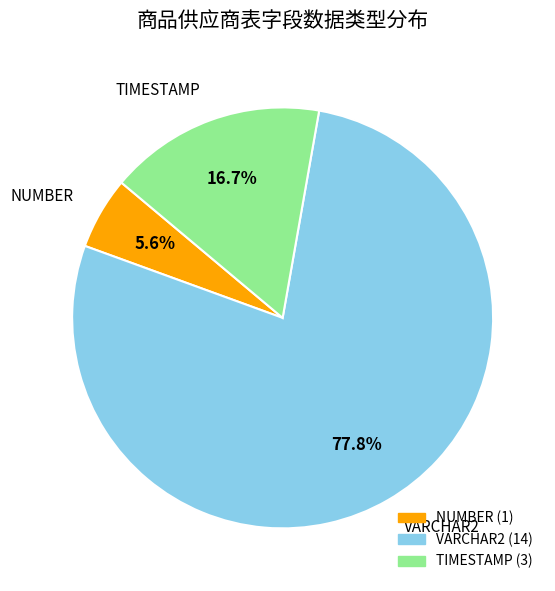

To the nearest percent, what is the difference between the largest and smallest slice percentages?

72%